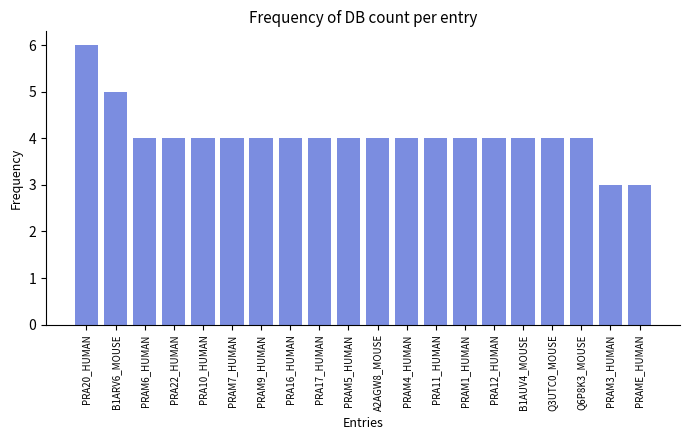

Is it true that the value at Q3UTC0_MOUSE is 4?

True